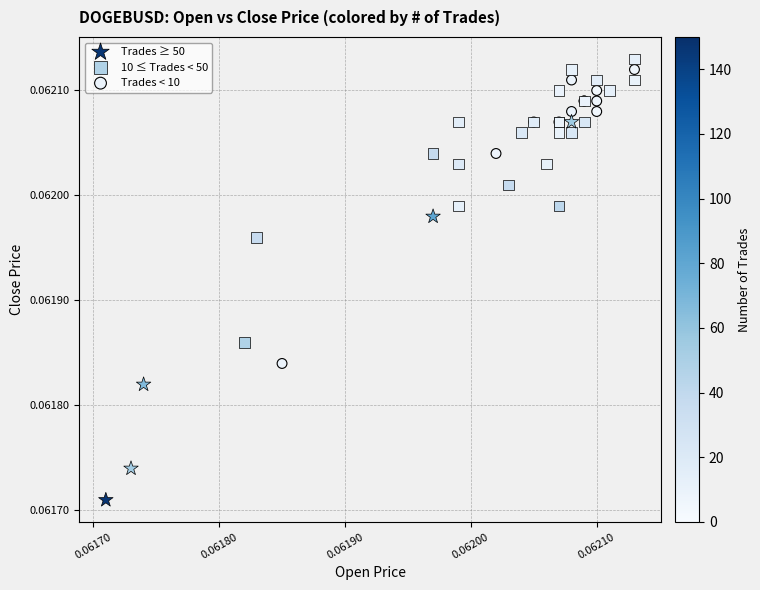

Which series reaches the maximum Y coordinate?

10 ≤ Trades < 50